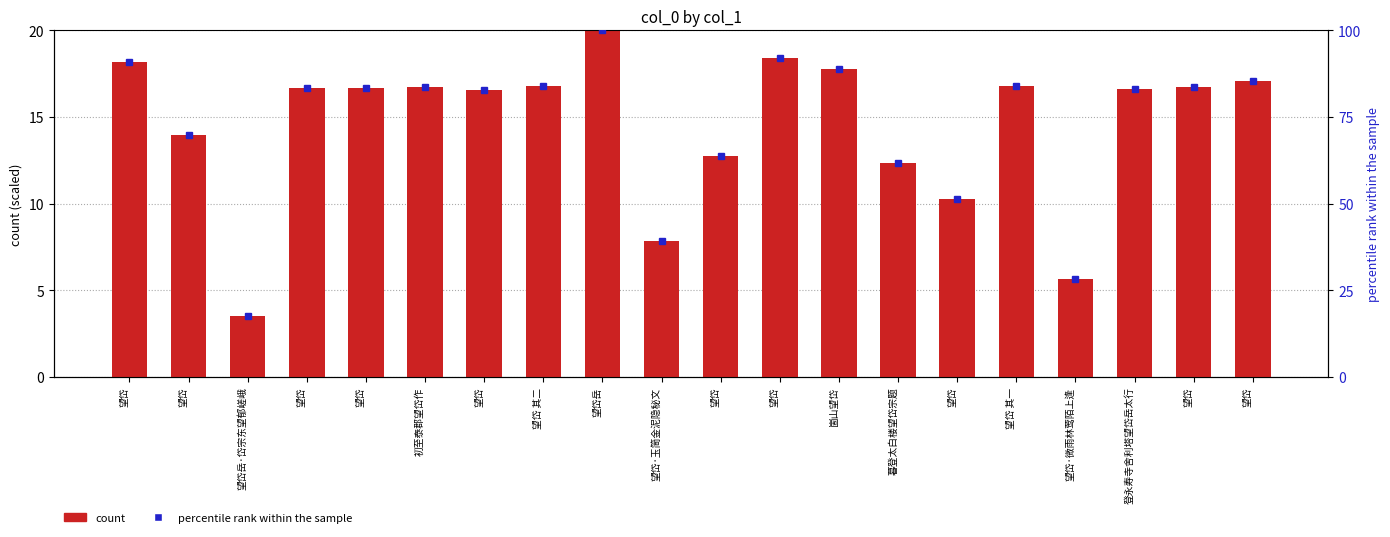

Where is the data nearest to the value 11?

望岱